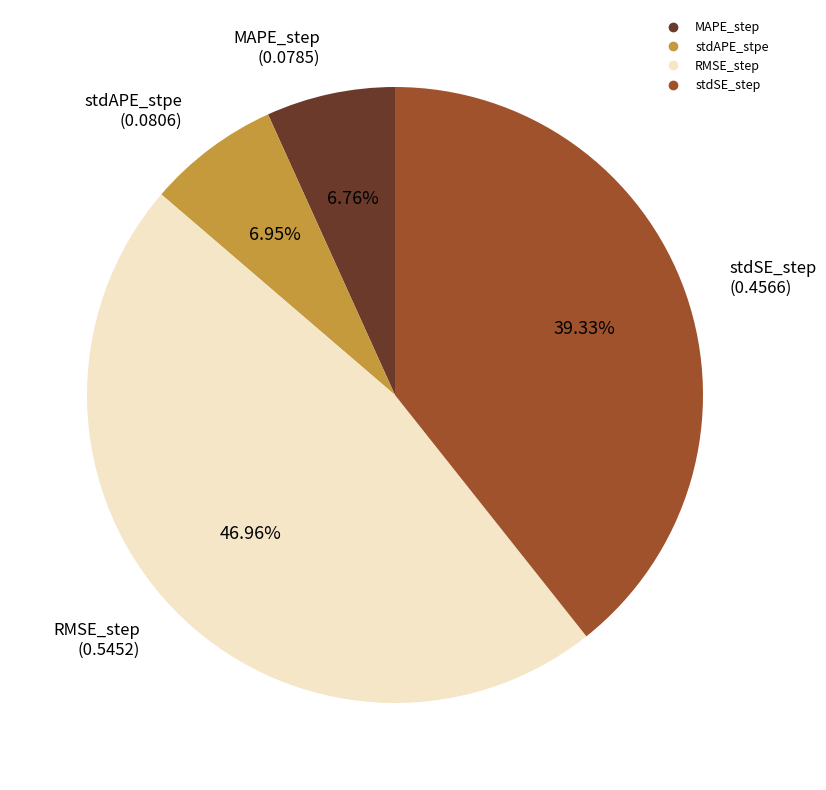

Is the sum of MAPE_step and RMSE_step greater than half?

Yes